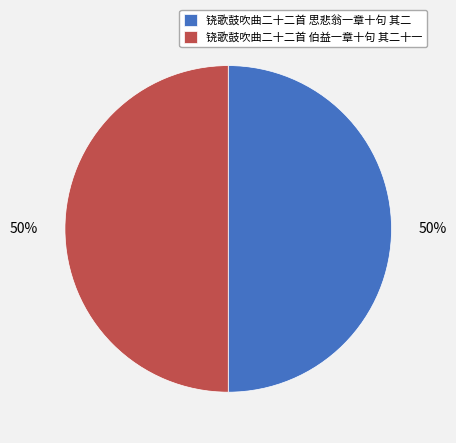

What percentage is the 铙歌鼓吹曲二十二首 伯益一章十句 其二十一 slice, to the nearest percent?

50%